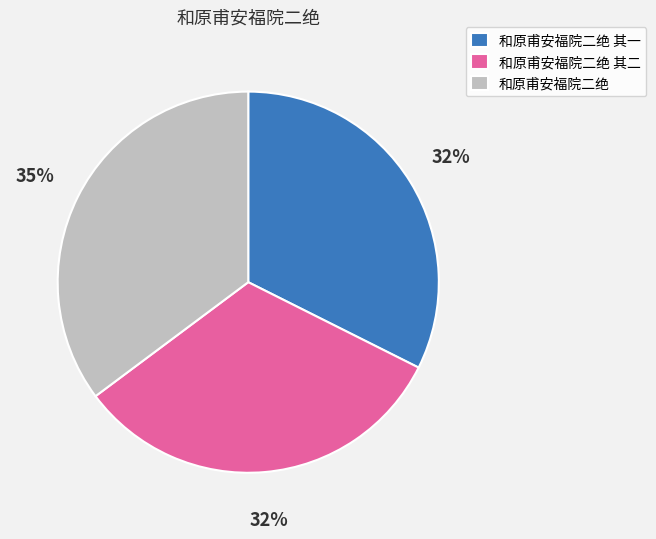

To the nearest percent, what is the average slice percentage?

33%